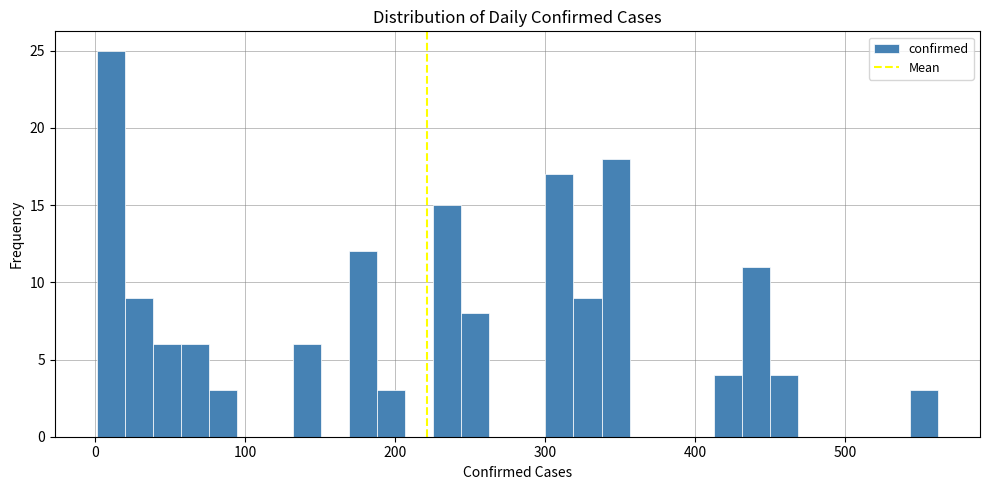

Around what value on the x-axis is the tallest bar? Give the approximate position of its centre, as read against the axis.

10